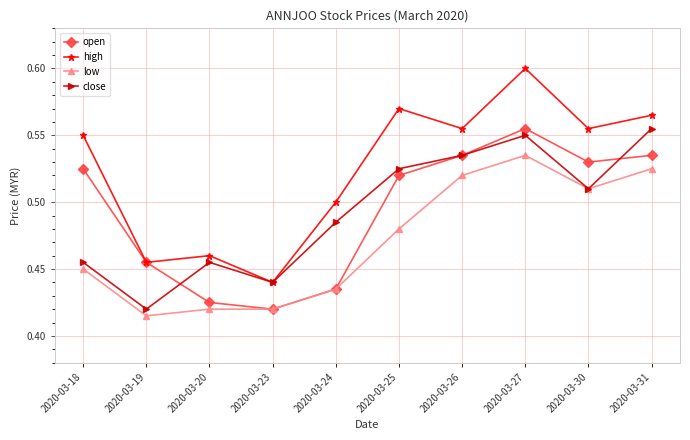

Count the low values in the range 0 to 1.

10